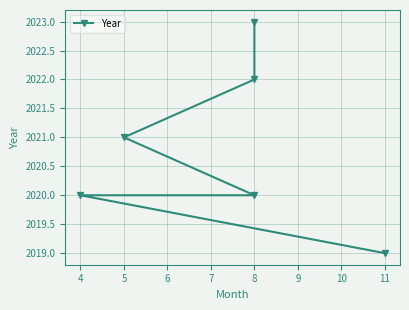

What is the value of the 1st point from the left?

2019